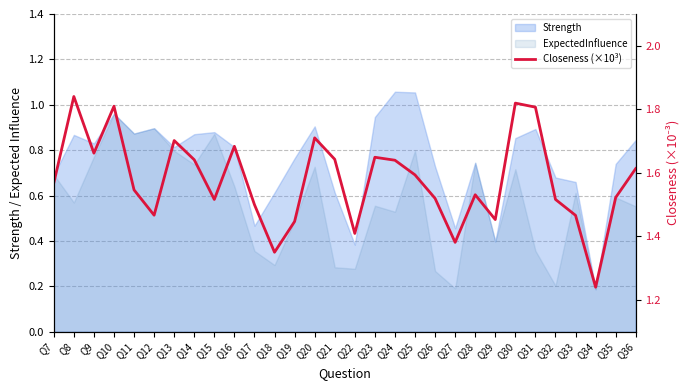

What is the difference between the second highest and minimum values?

0.6